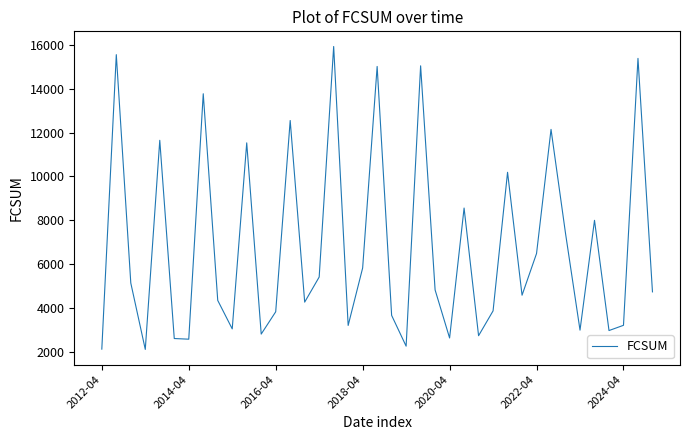

What is the greatest value displayed?

15925